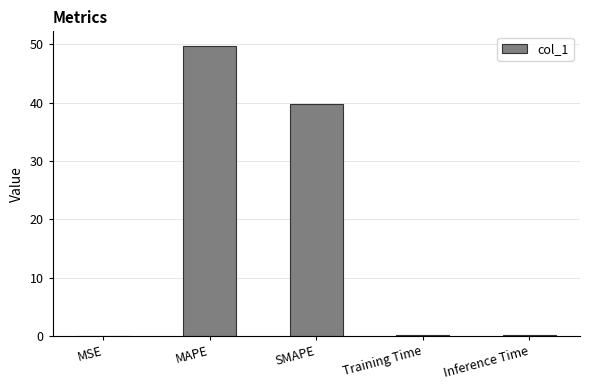

What value does the data have at SMAPE?

39.8